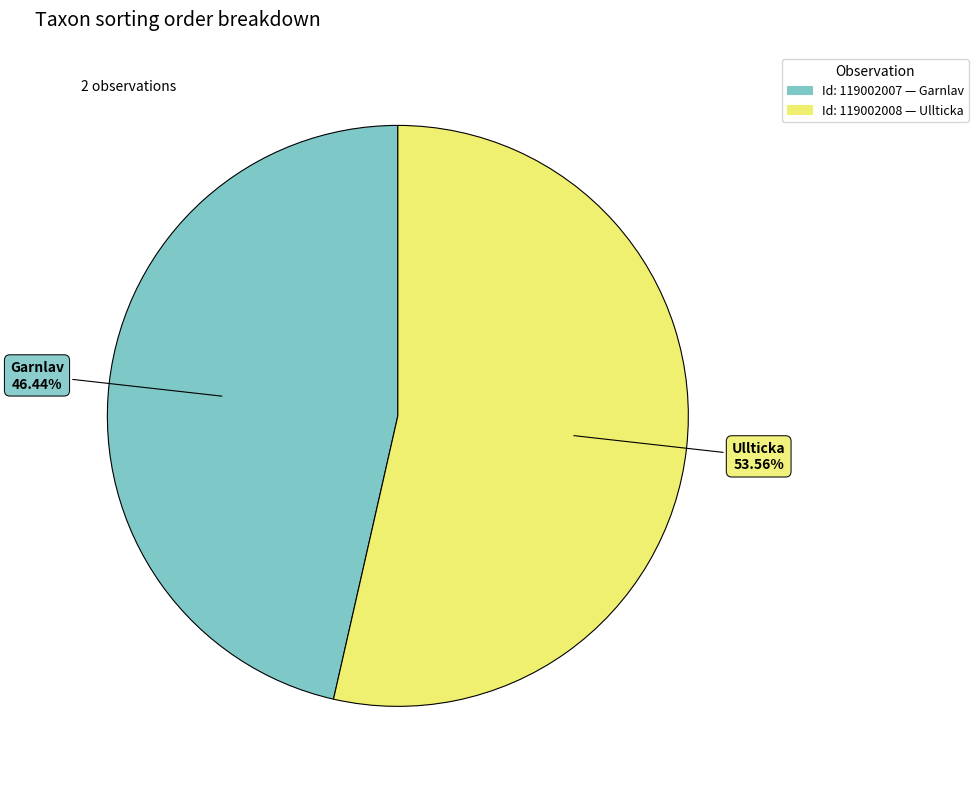

Is there any slice that represents more than half of the pie?

Yes